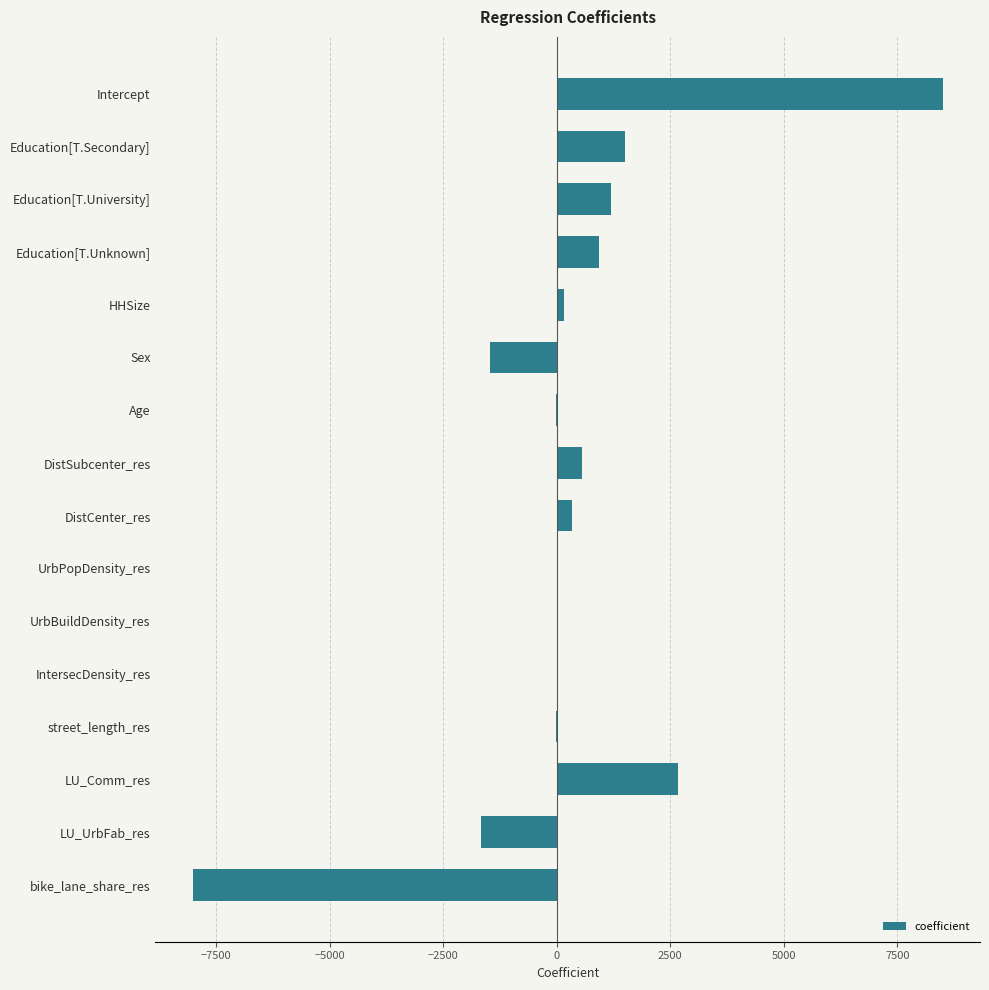

Count the number of values greater than 150.

8